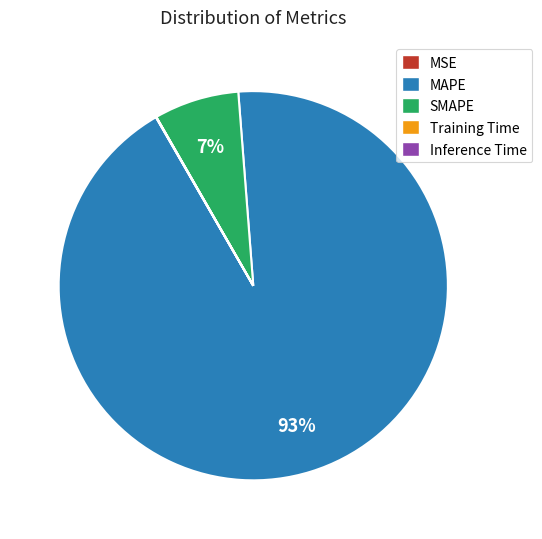

To the nearest percent, what is the difference between the largest and smallest slice percentages?

93%